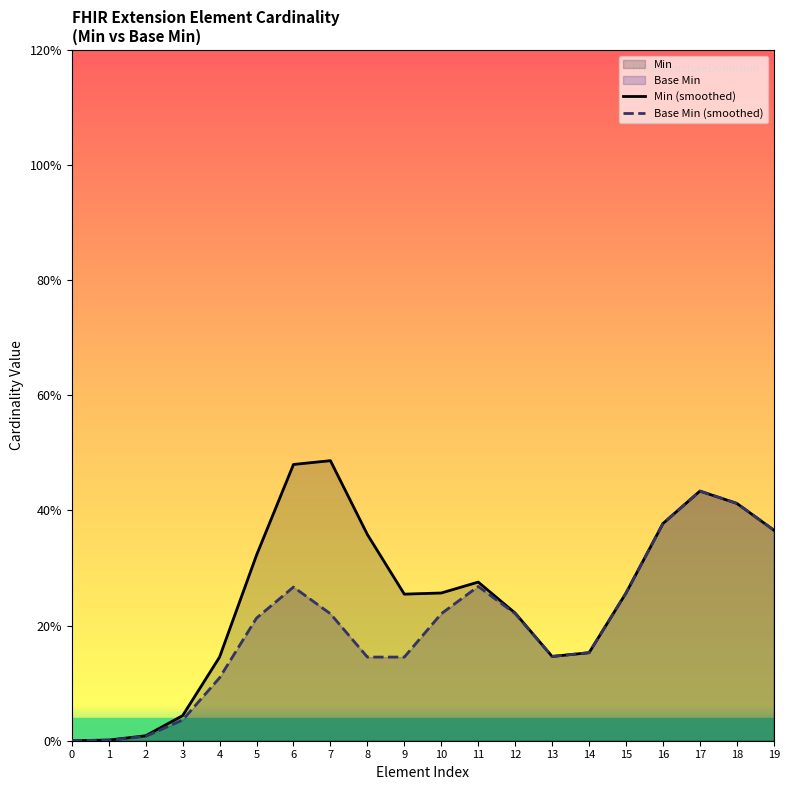

At 9, list the series in order from smallest to largest.

Base Min (smoothed), Min (smoothed)